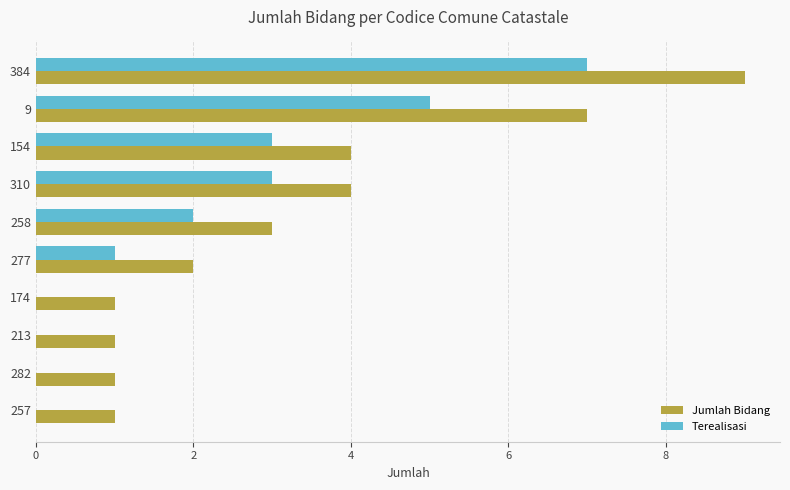

What is the sum of all Terealisasi values?

21